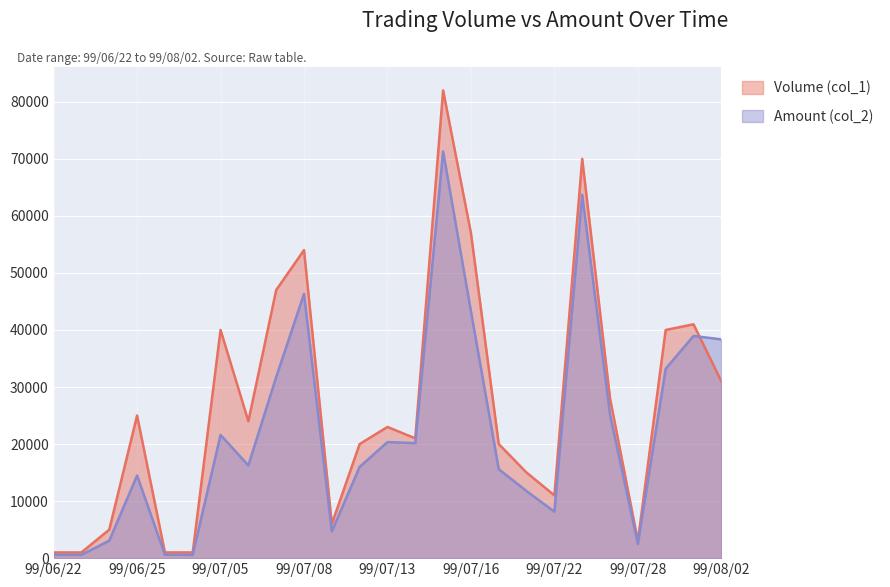

True or false: Volume (col_1) and Amount (col_2) cross at least once.

True